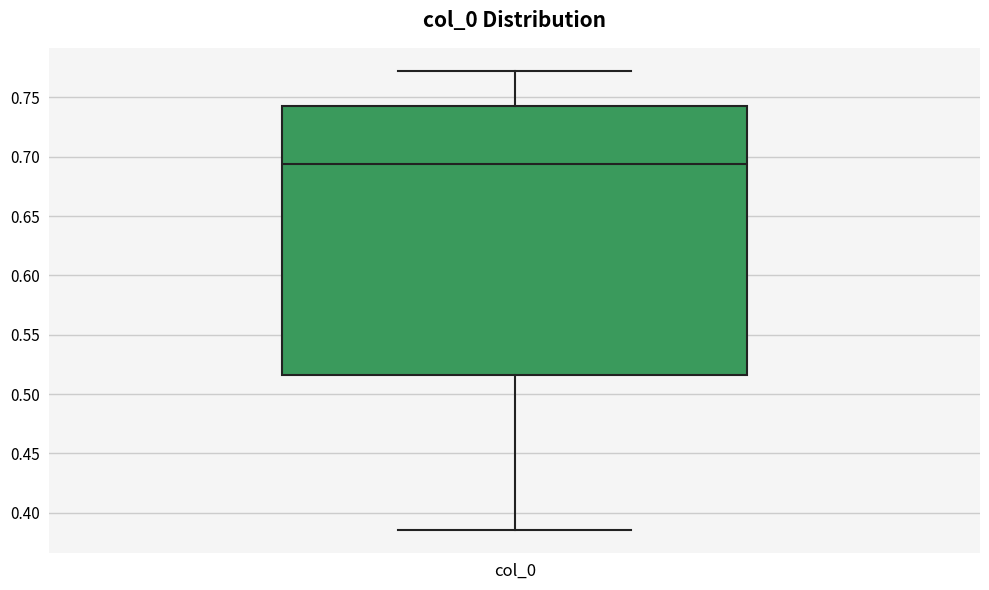

Read this box plot against the y-axis: the position of the median line, the range covered by the box, and the ends of both whiskers. The values are not printed on the chart, so give them approximately, as read against the axis.

median 0.695, box 0.515 to 0.745, whiskers 0.385 to 0.770